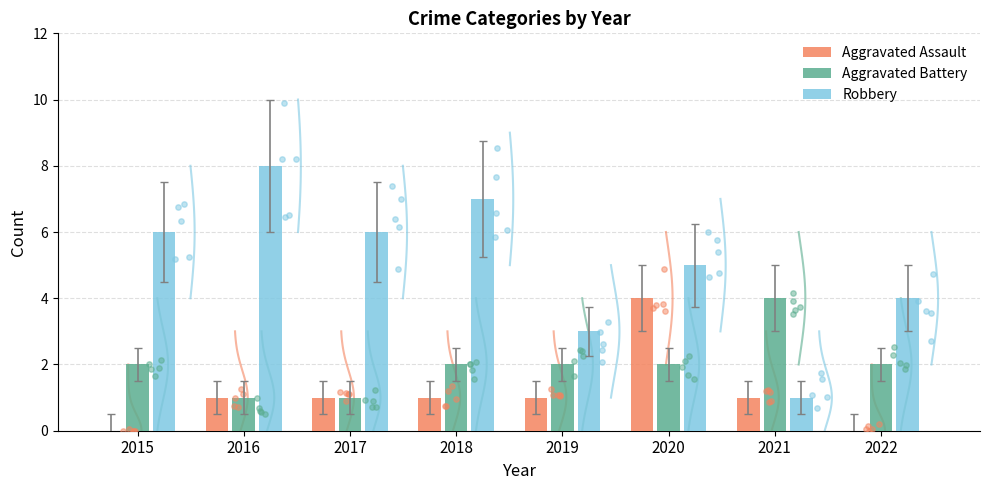

Which series reaches the minimum Y coordinate?

Aggravated Assault